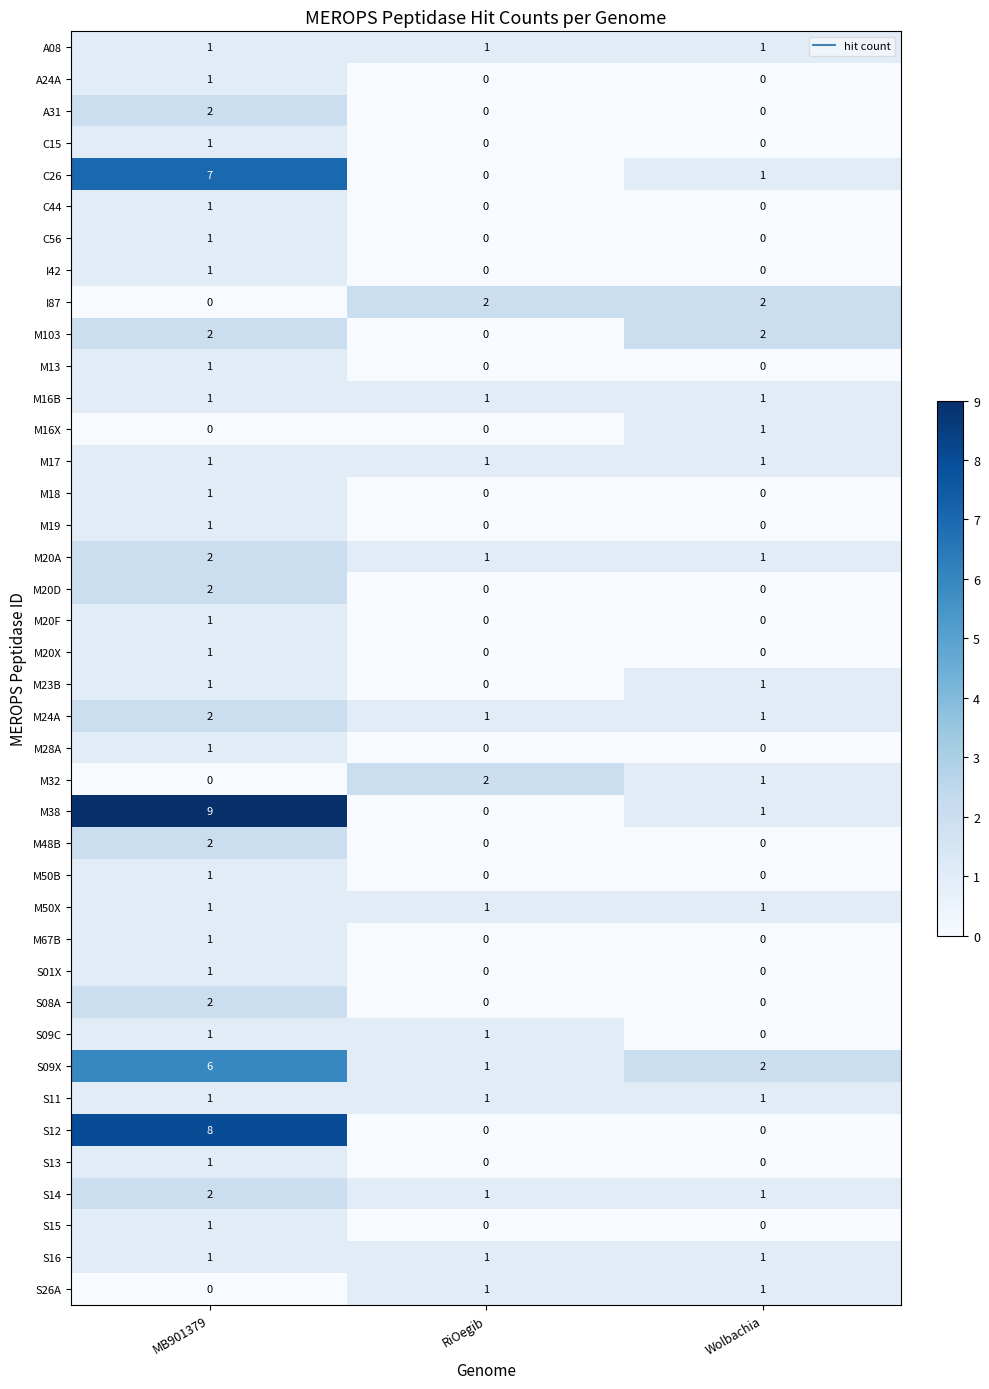

What is the total value across all series at Wolbachia?

21